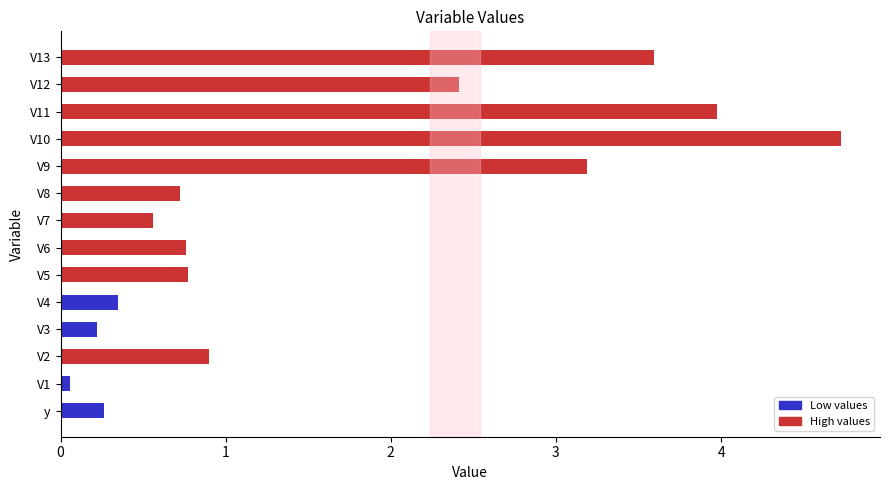

What is the difference between the second highest and second lowest values?

3.8